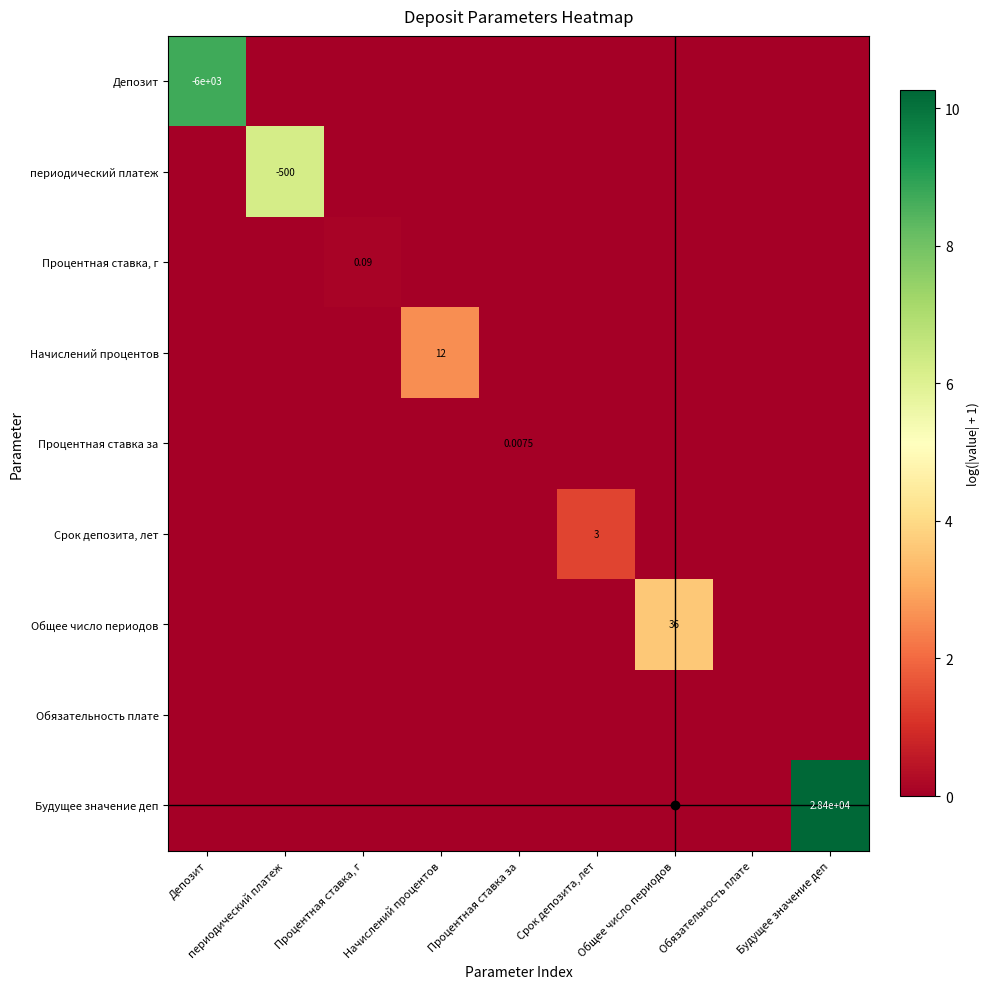

List the labels in order of Обязательность плате value, smallest first.

Депозит, периодический платеж, Процентная ставка, г, Начислений процентов, Процентная ставка за, Срок депозита, лет, Общее число периодов, Обязательность плате, Будущее значение деп